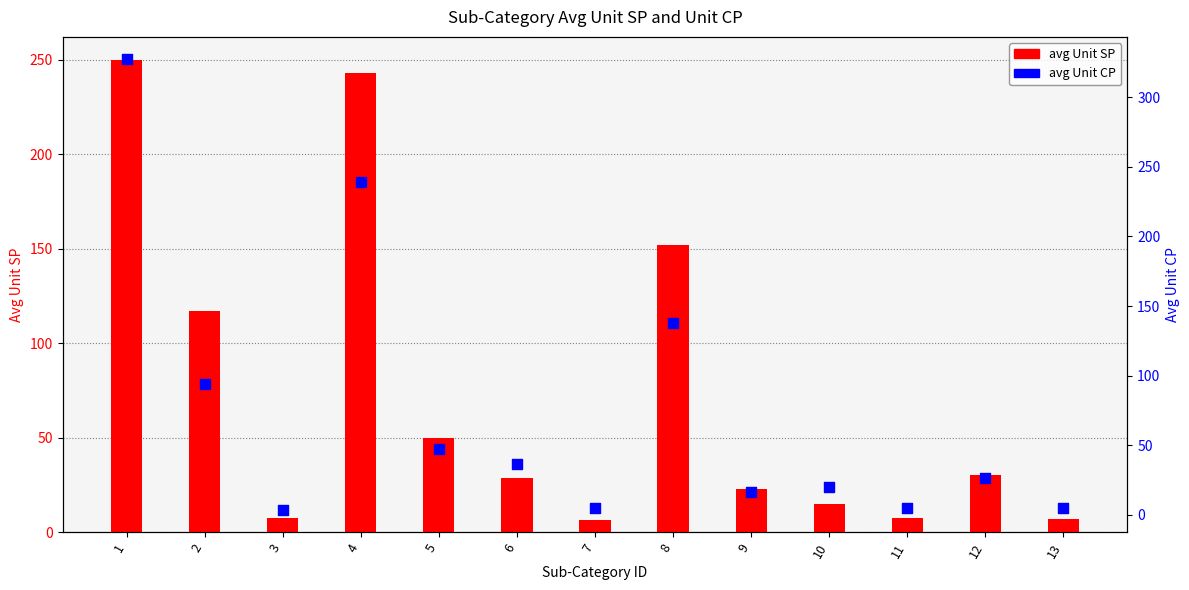

What is the total value across all series at 10?

35.5